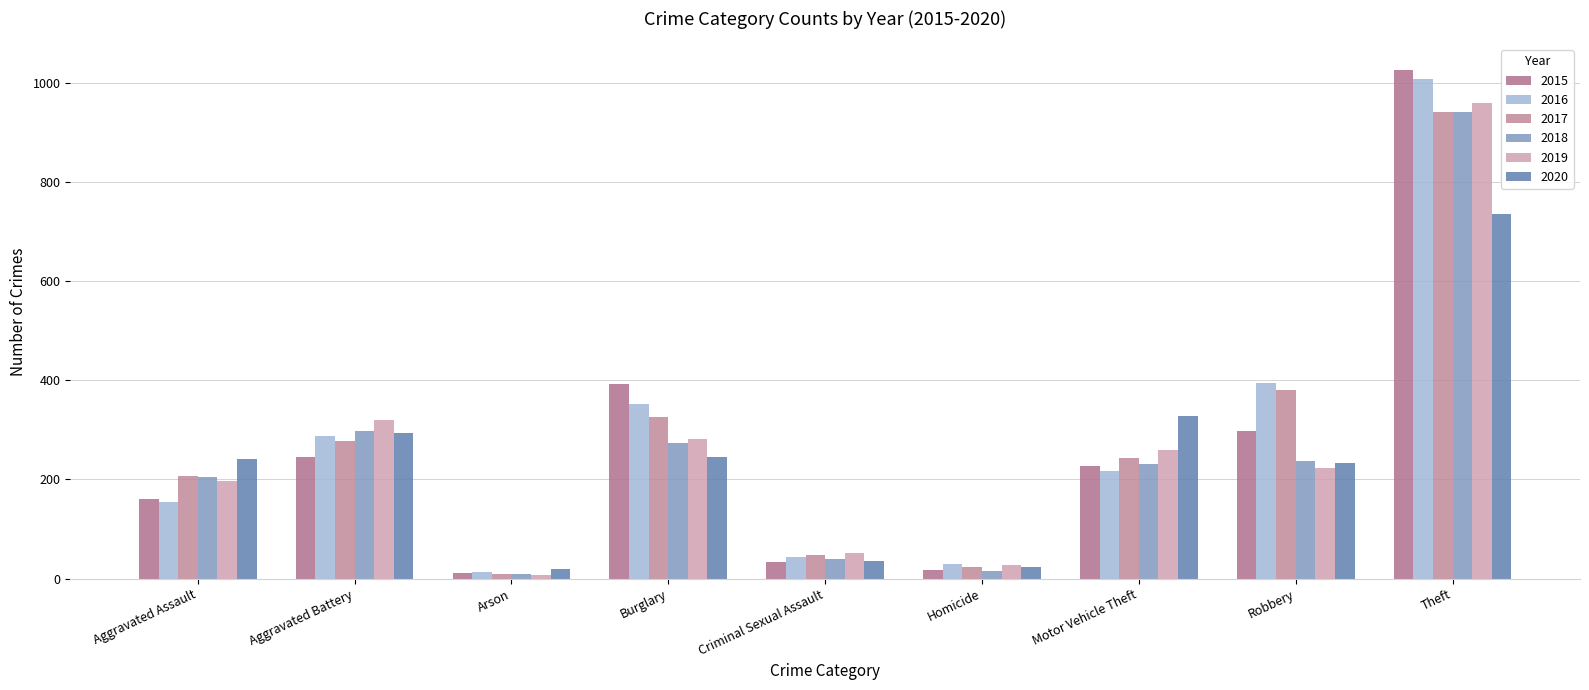

The 2016 series shows 13 at Arson. True or false?

True